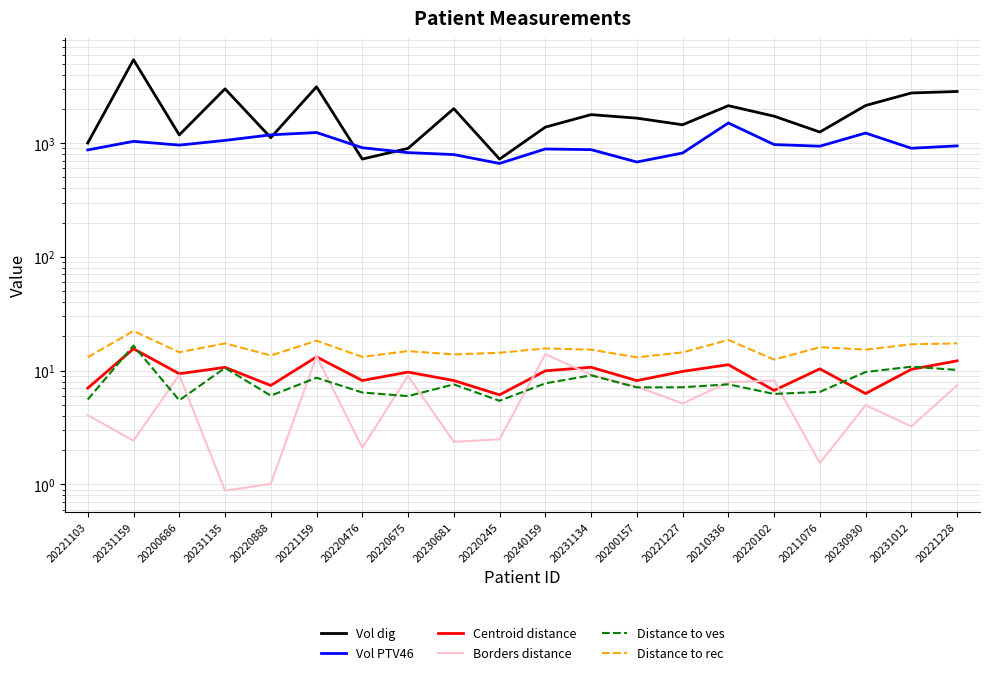

What is the minimum value shown in the chart?

0.9